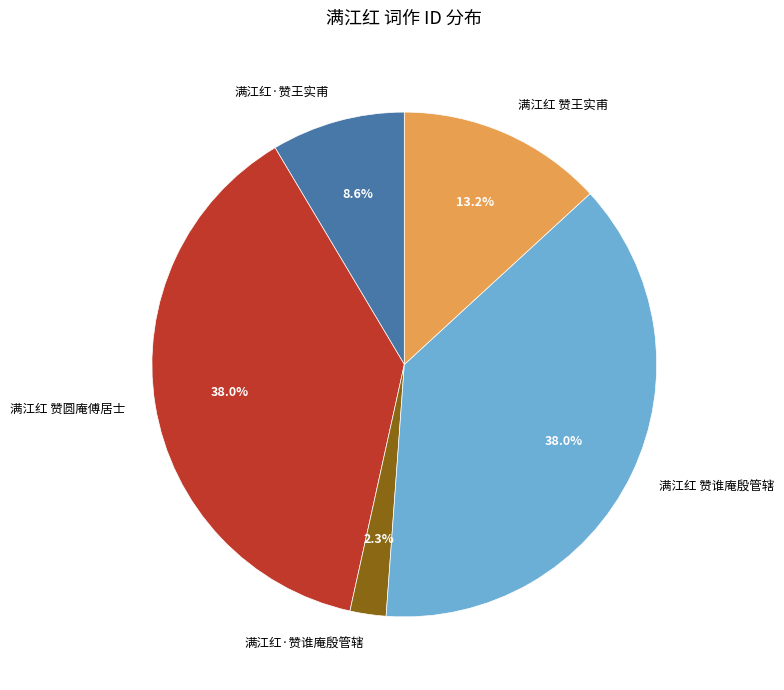

Combined, what portion of the pie is 满江红·赞谁庵殷管辖 and 满江红 赞王实甫?

15.5%